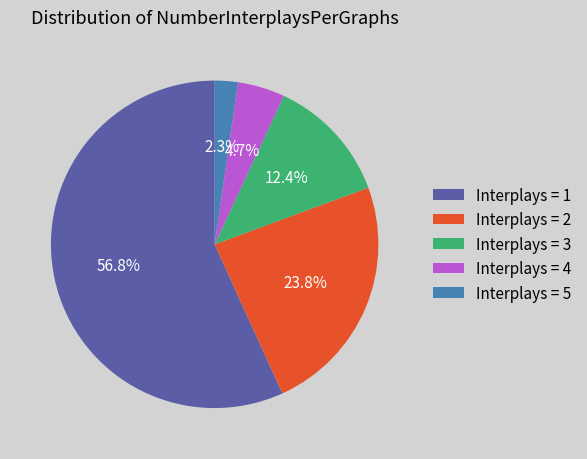

How many slices are in this pie chart?

5